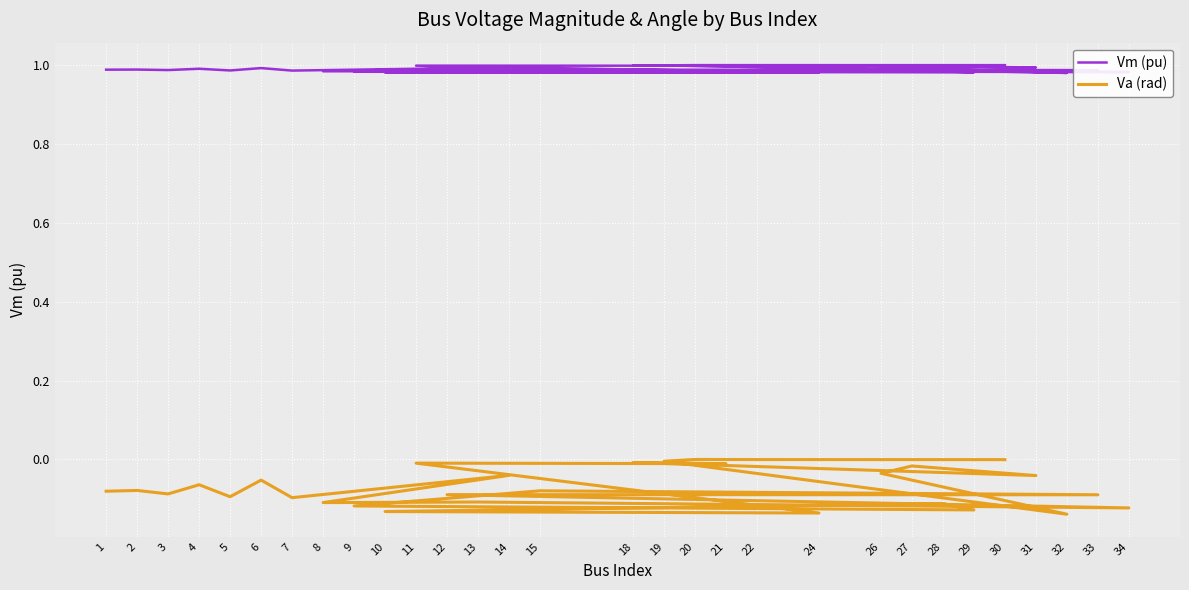

Rank the series at 15 from highest to lowest value.

Vm (pu), Va (rad)